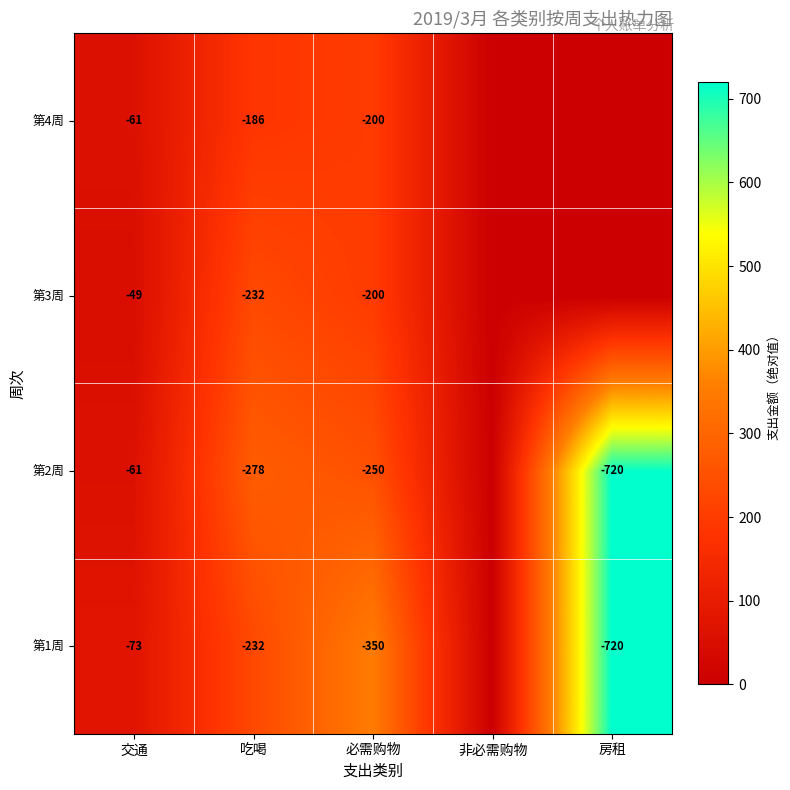

Which series changed the most between 交通 and 吃喝?

第2周